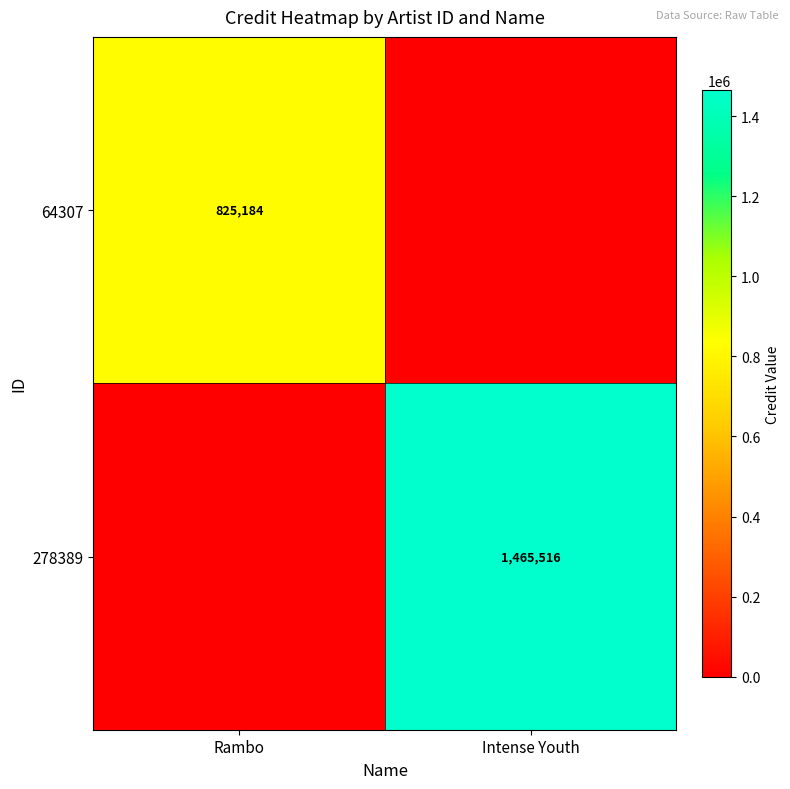

The value of 64307 at Rambo is 303688. True or false?

False